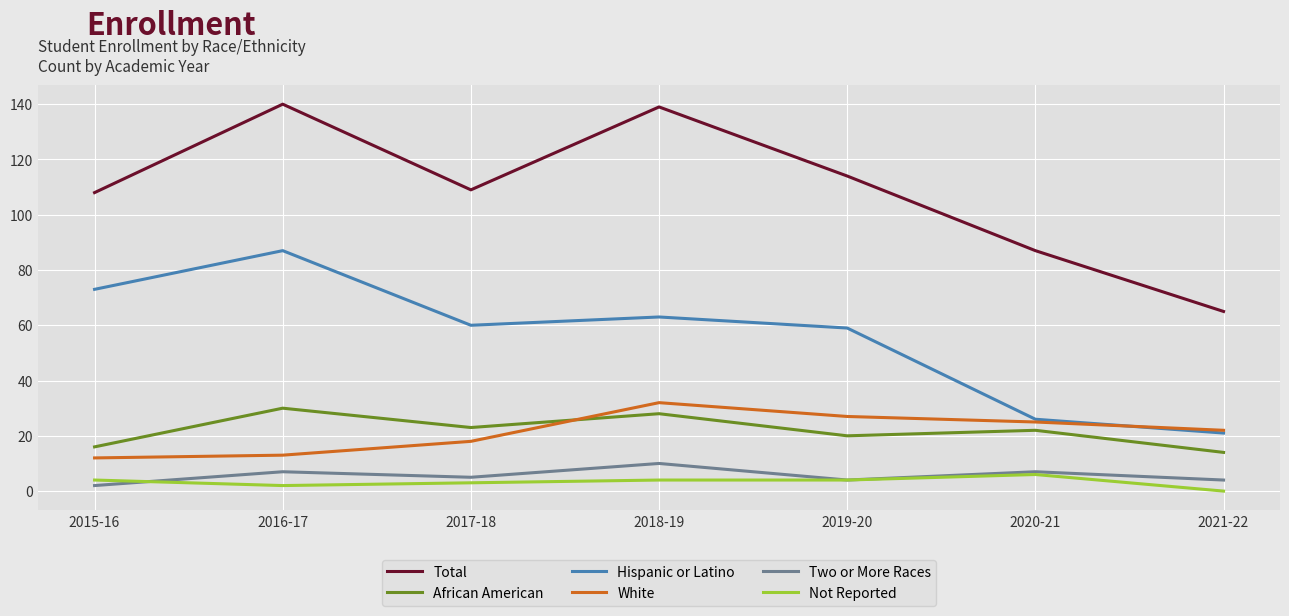

Between 2017-18 and 2021-22, which series saw the biggest shift?

Total